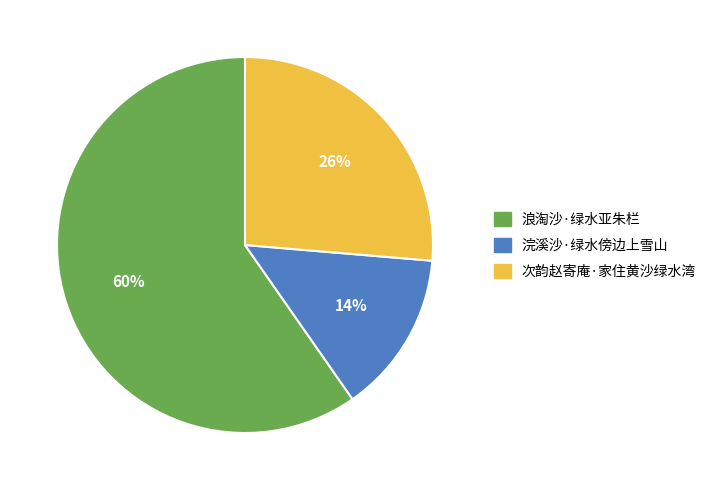

To the nearest percent, what percentage of the pie is 浪淘沙·绿水亚朱栏?

60%